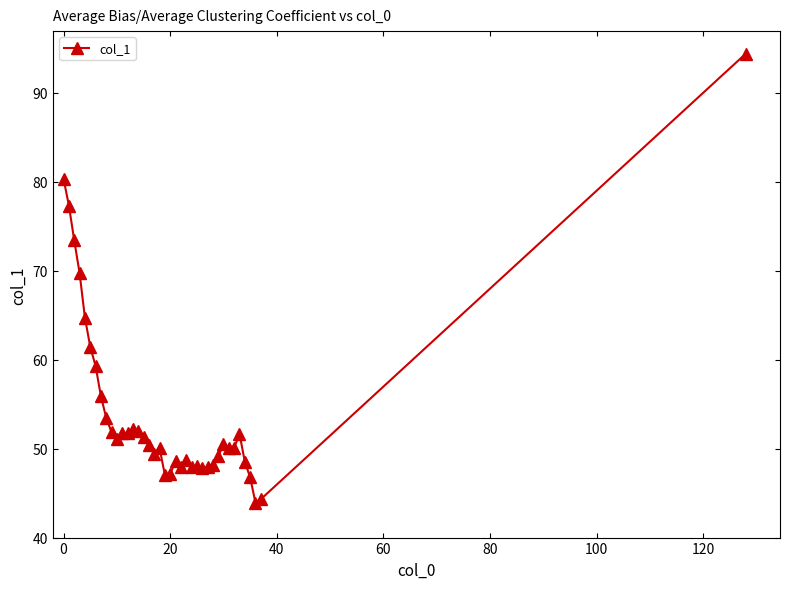

What is the value of the 15th point from the left?

52.0